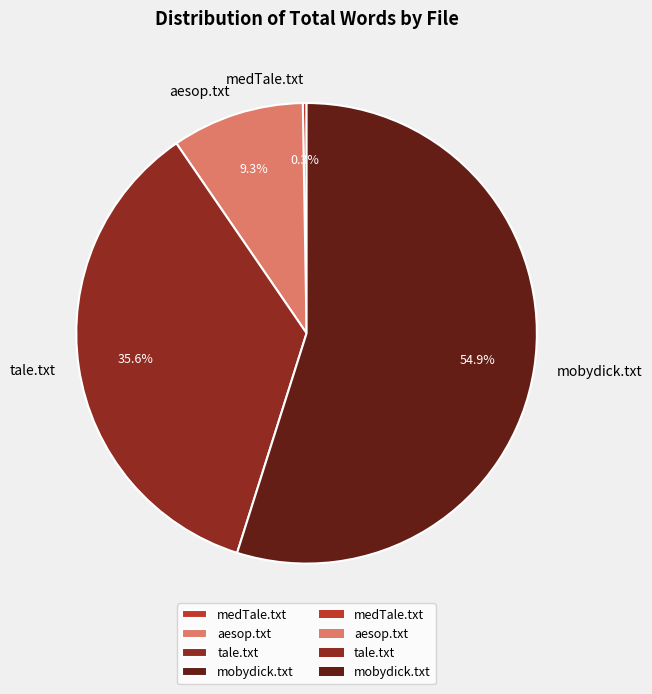

Which slice is the largest?

mobydick.txt